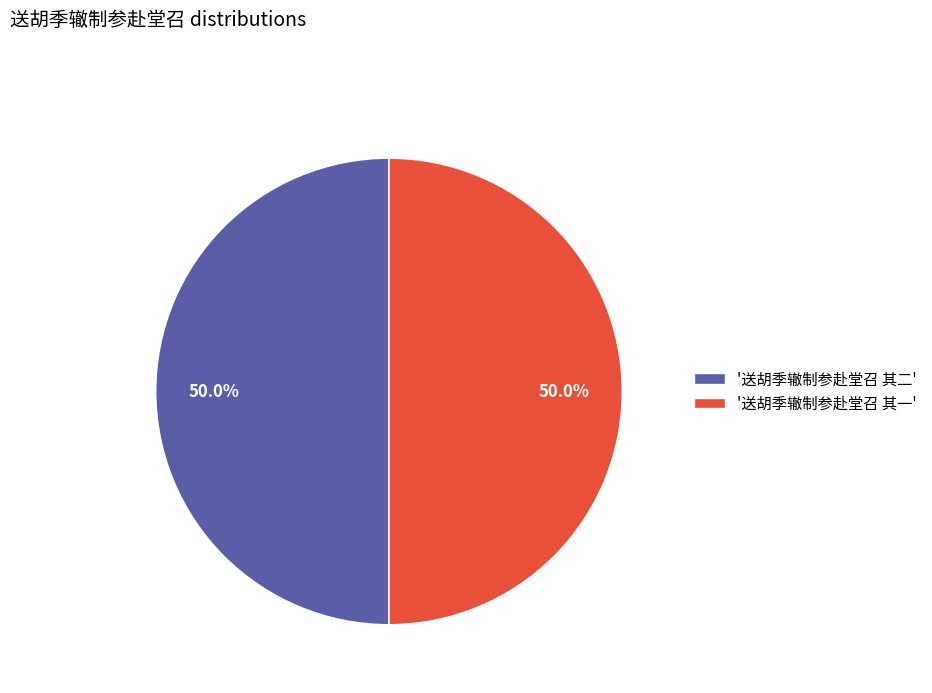

Count the number of slices in the pie.

2